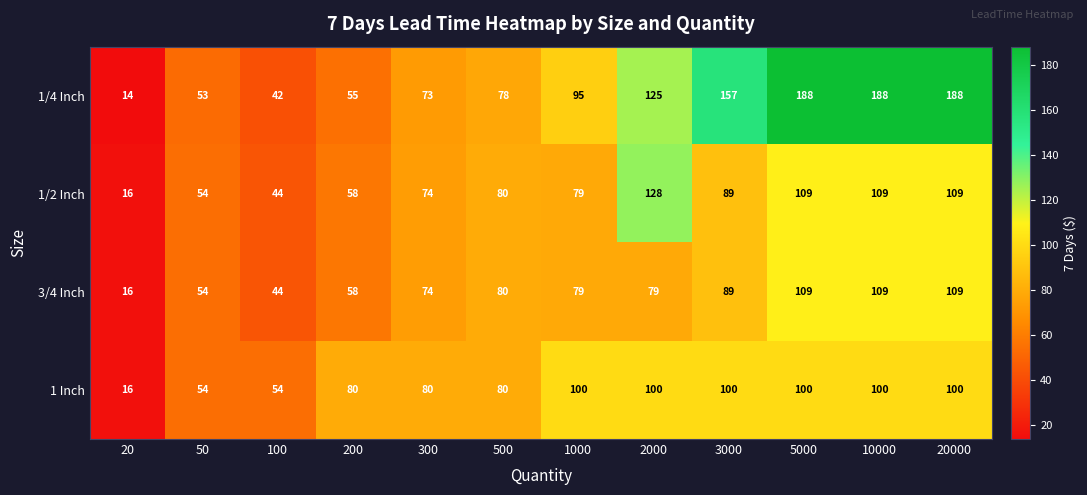

Is it true that 1/4 Inch equals 53 at 50?

True